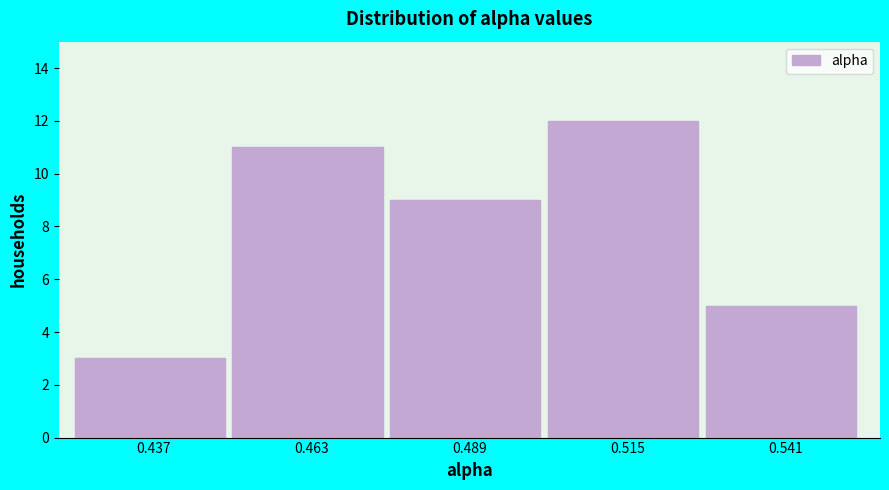

Reading left to right, what are all the values shown in this chart?

3	11	9	12	5